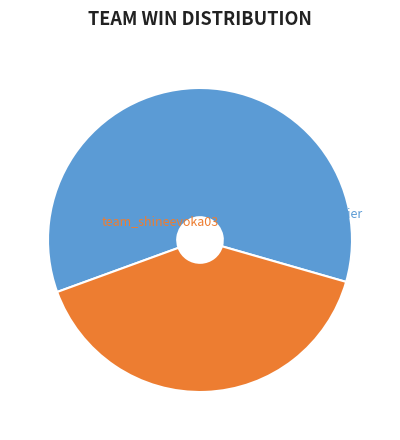

How many segments does this pie chart have?

2